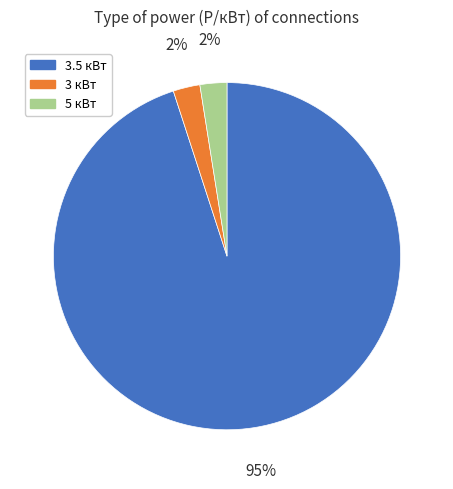

To the nearest percent, what is the average slice percentage?

33%